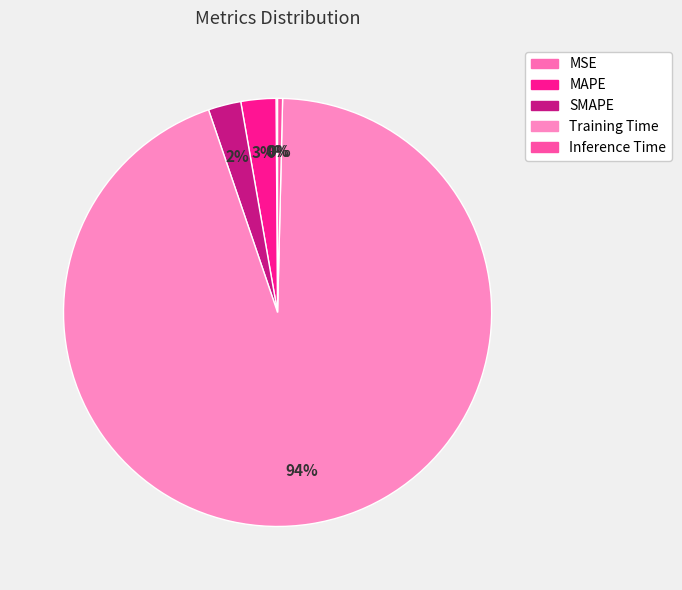

Is it true that MAPE is 3% of the pie?

True